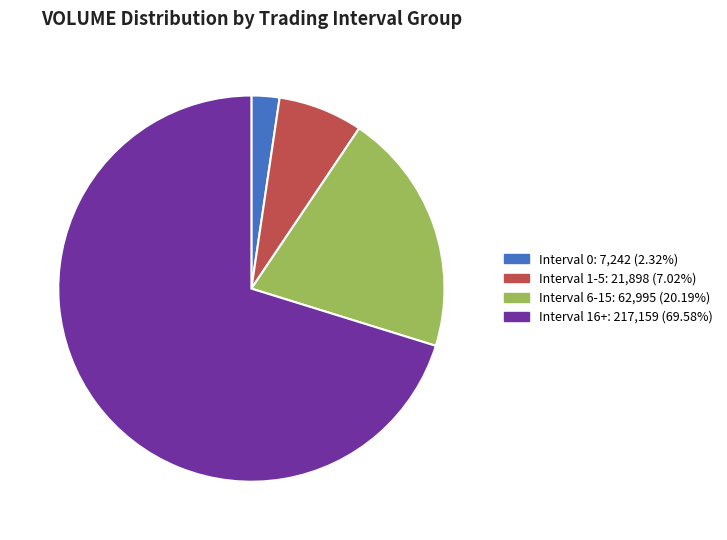

Approximately how many times larger is the value at Interval 6-15 compared to Interval 0?

8.7